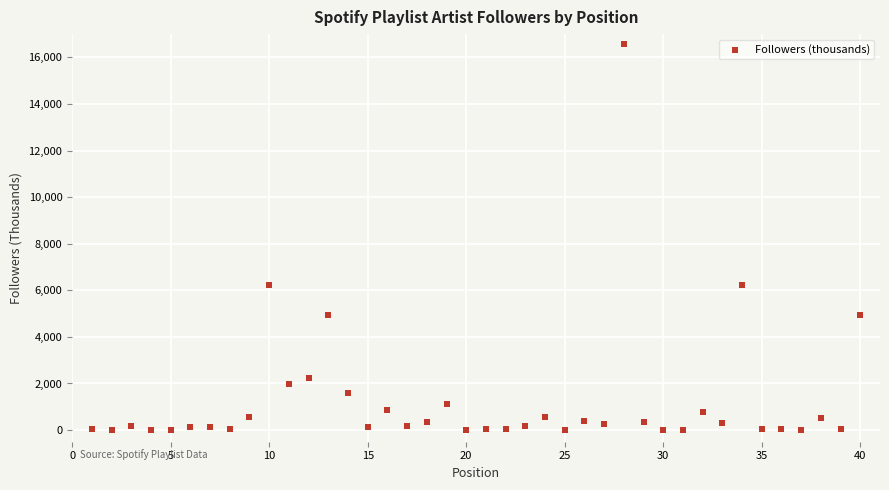

What is the range of X values (max minus min)?

39.0